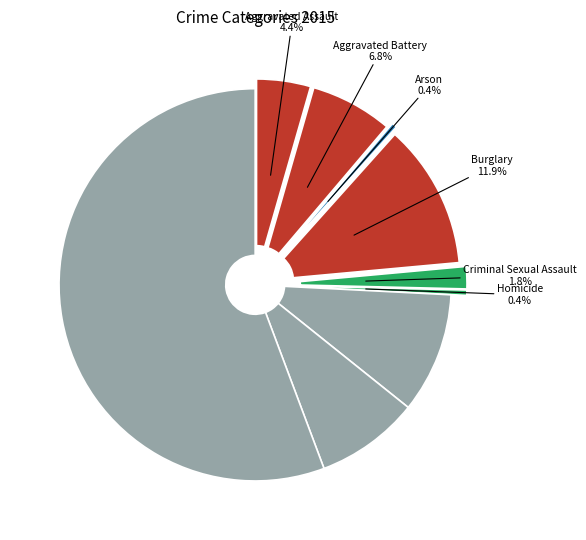

What is the smallest slice in the pie chart?

Arson